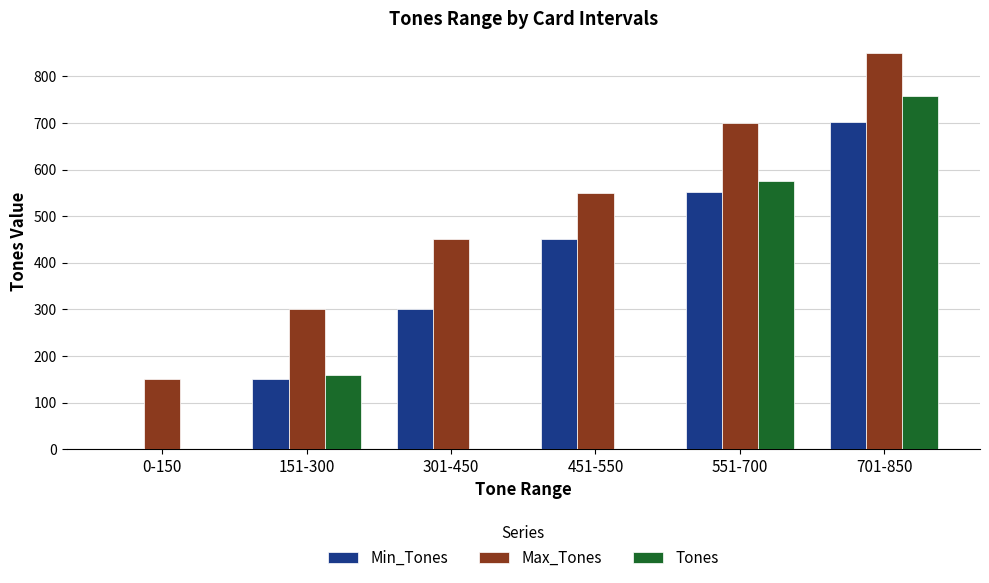

Between 0-150 and 151-300, which series saw the biggest shift?

Tones